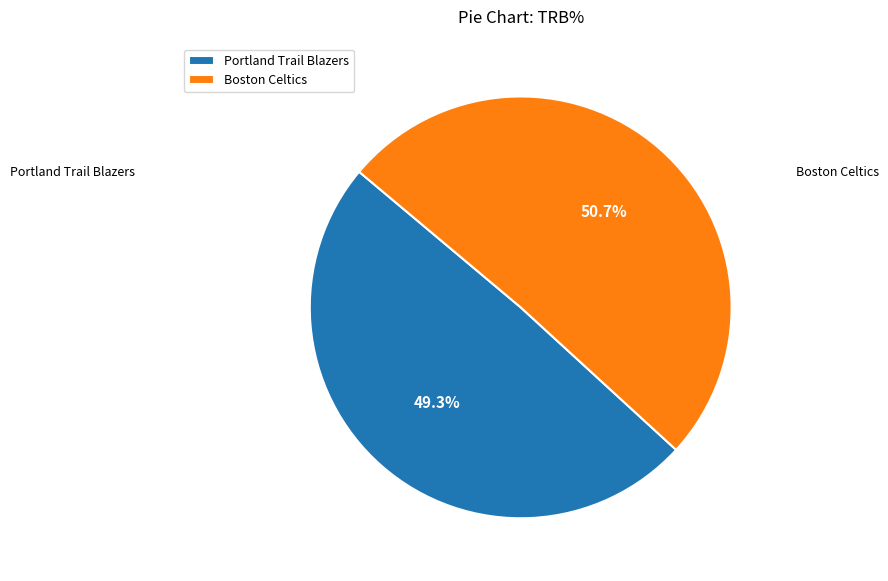

Approximately how many times larger is the value at Boston Celtics compared to Portland Trail Blazers?

1.0